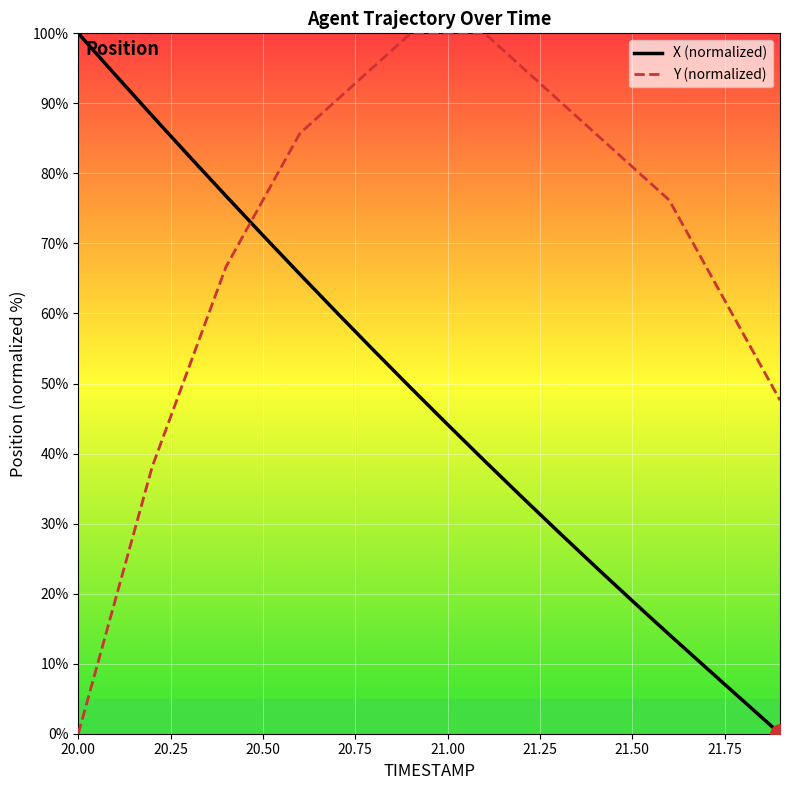

Which series has the largest total across all categories?

Y (normalized)